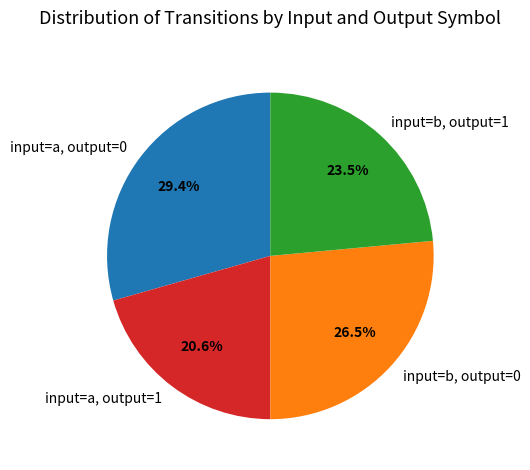

To the nearest percent, what is the difference between the largest and smallest slice percentages?

9%